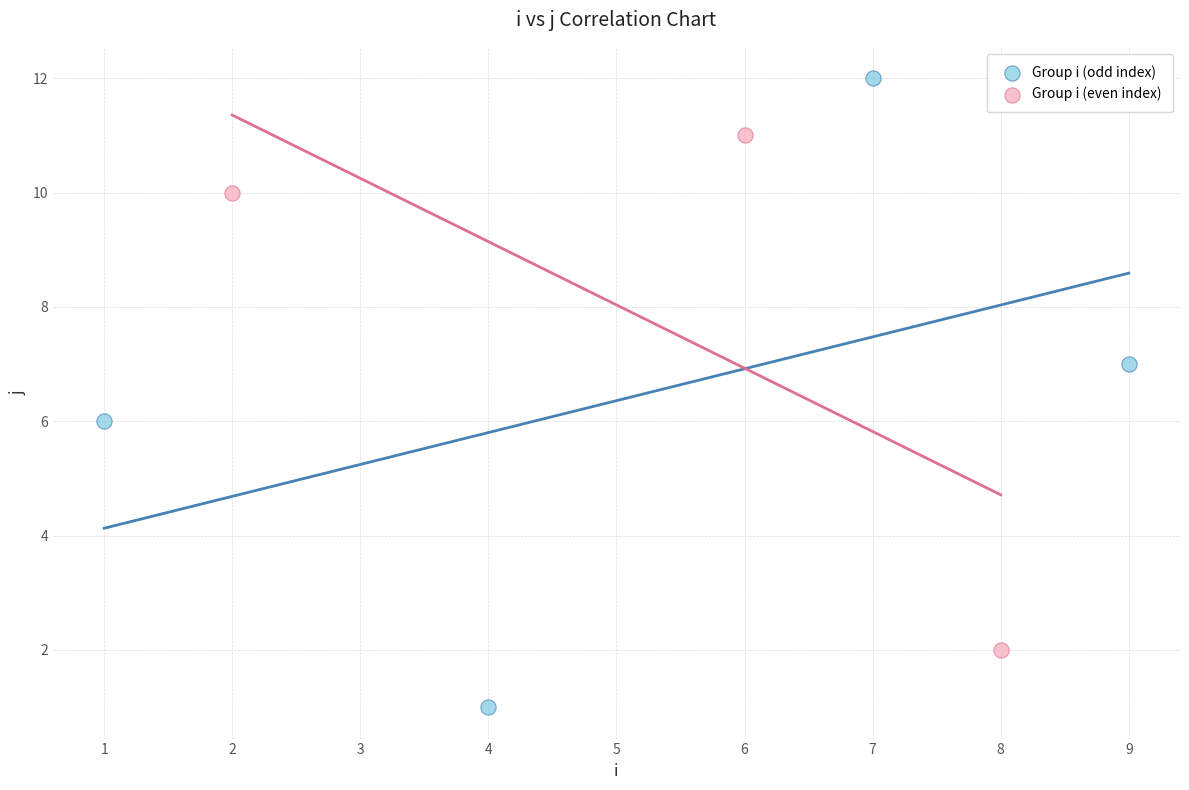

Which series reaches the minimum Y coordinate?

Group i (odd index)